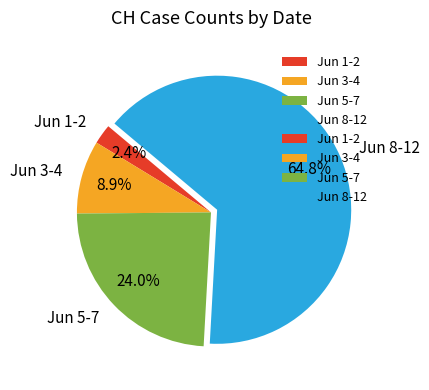

Is there a majority slice in this chart?

Yes